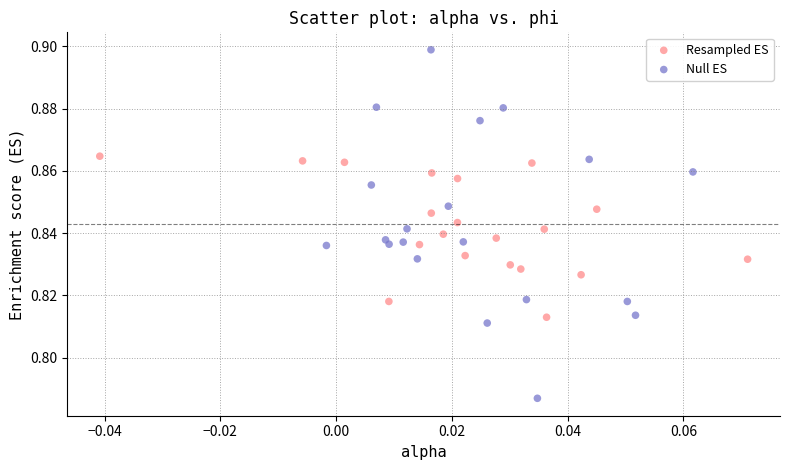

Which series contains the lowest Y value?

Null ES